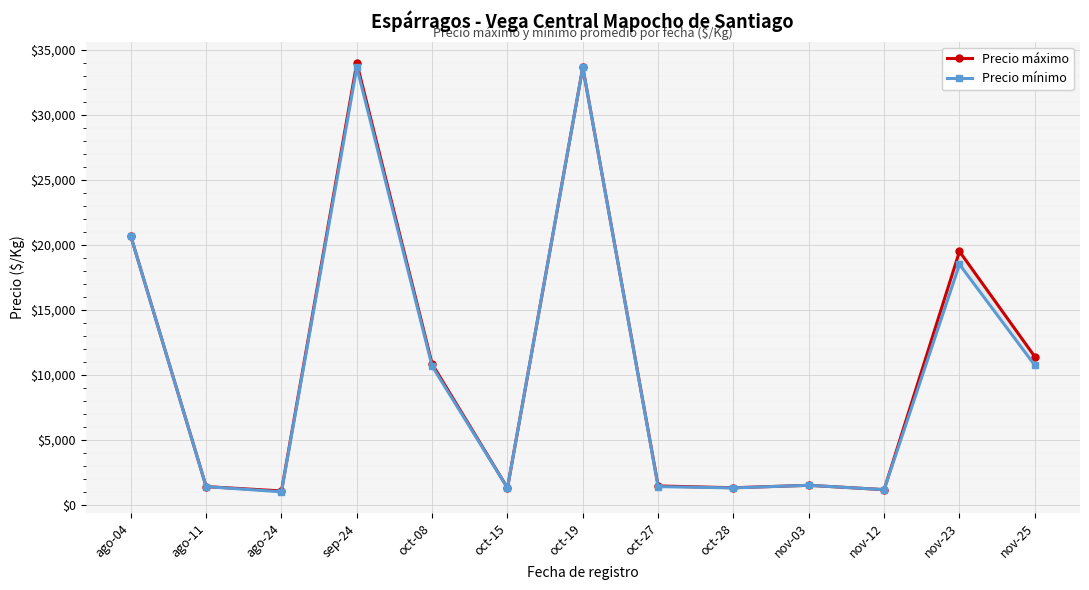

Where is the first local minimum for Precio mínimo?

ago-24